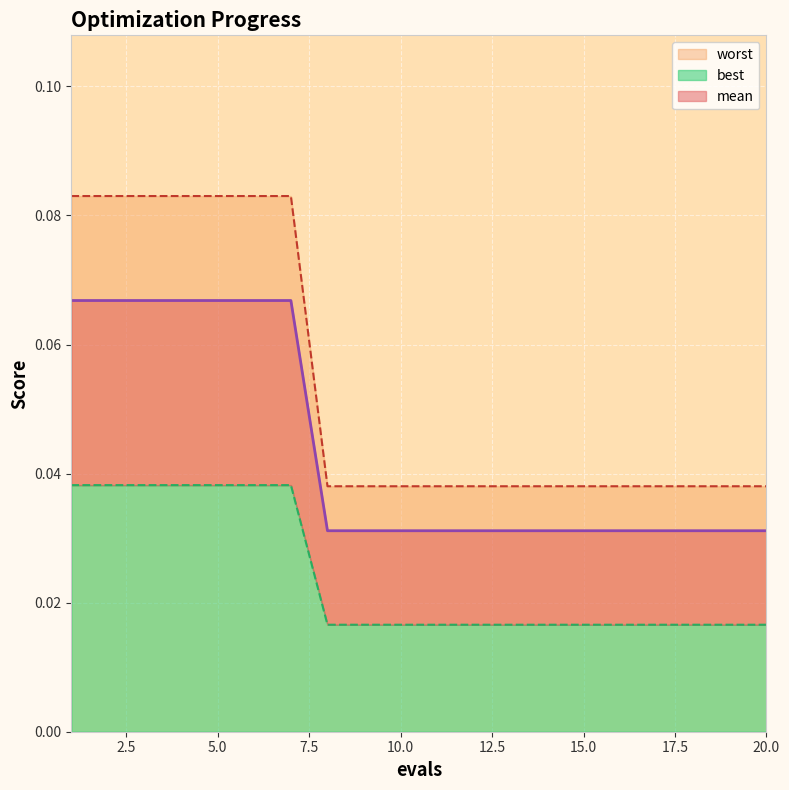

Where is mean nearest to the value 0?

8